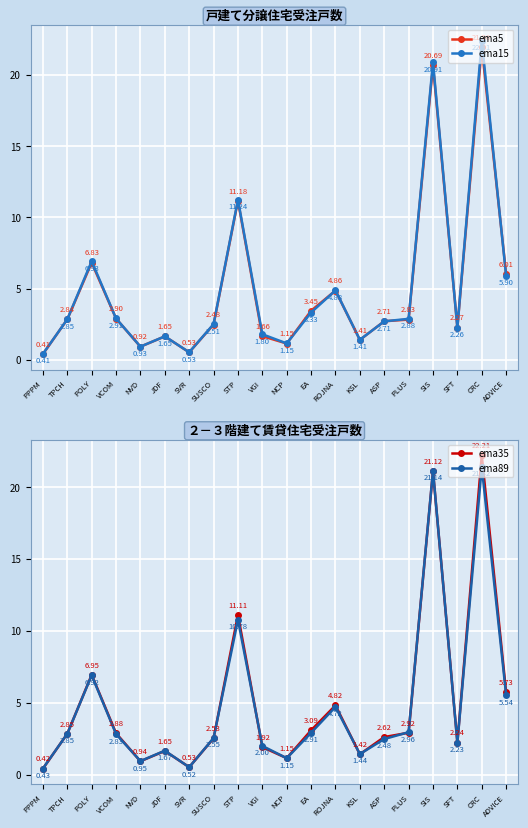

Does the chart display data point markers on the line(s)?

Yes